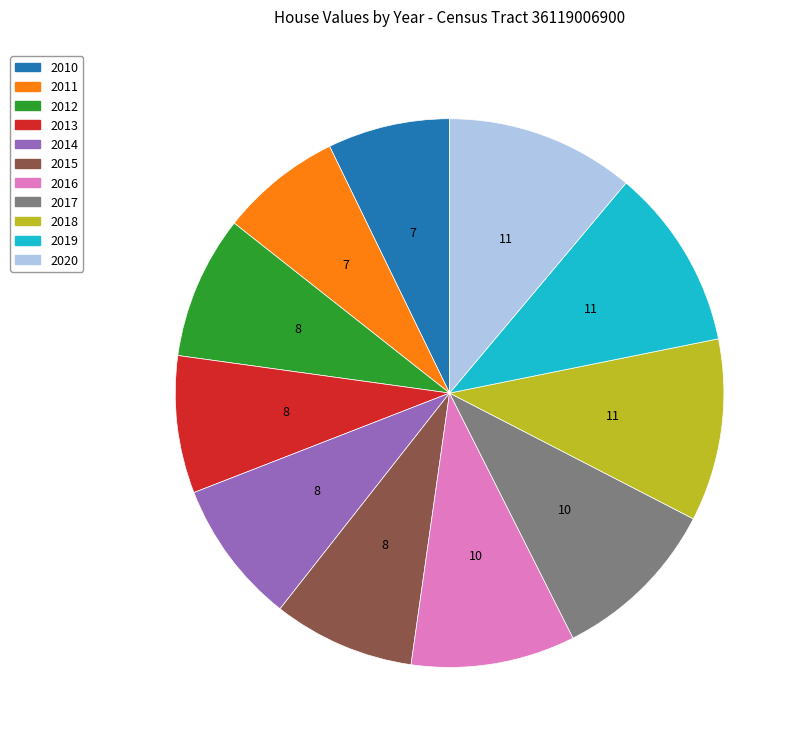

True or false: 2017 accounts for 16% of the total.

False